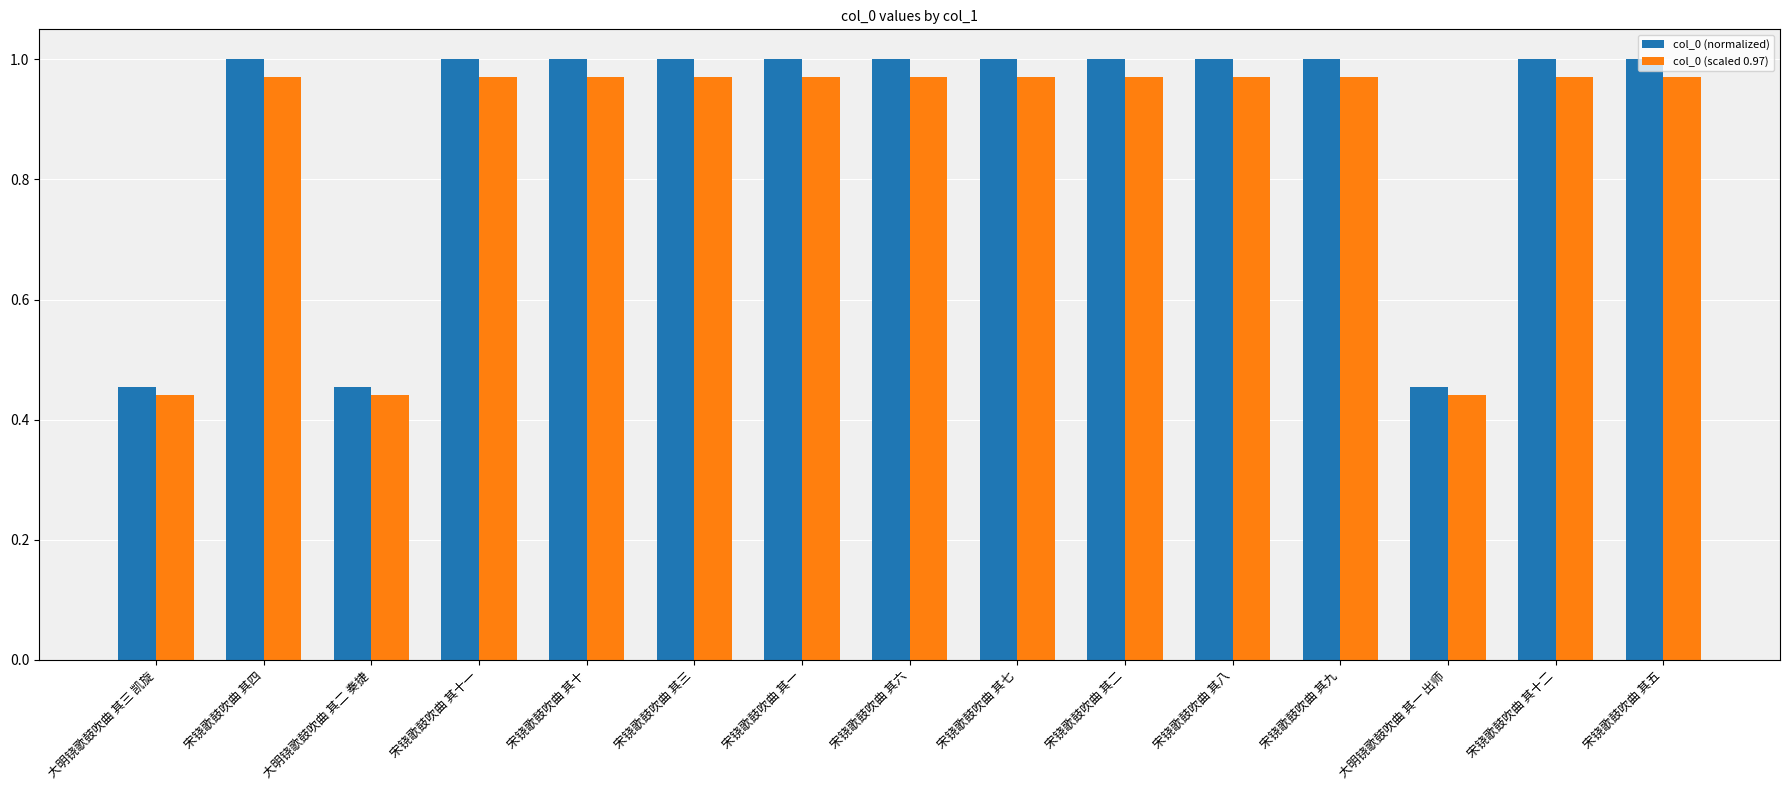

How many groups of bars are there?

15